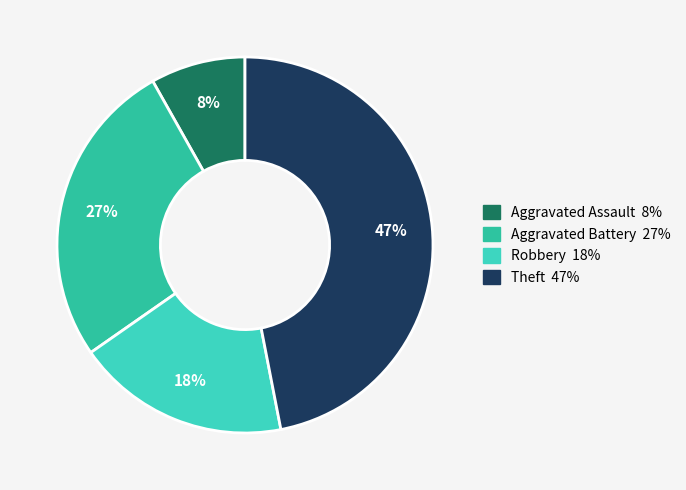

The Aggravated Battery slice represents 19% of the pie. True or false?

False